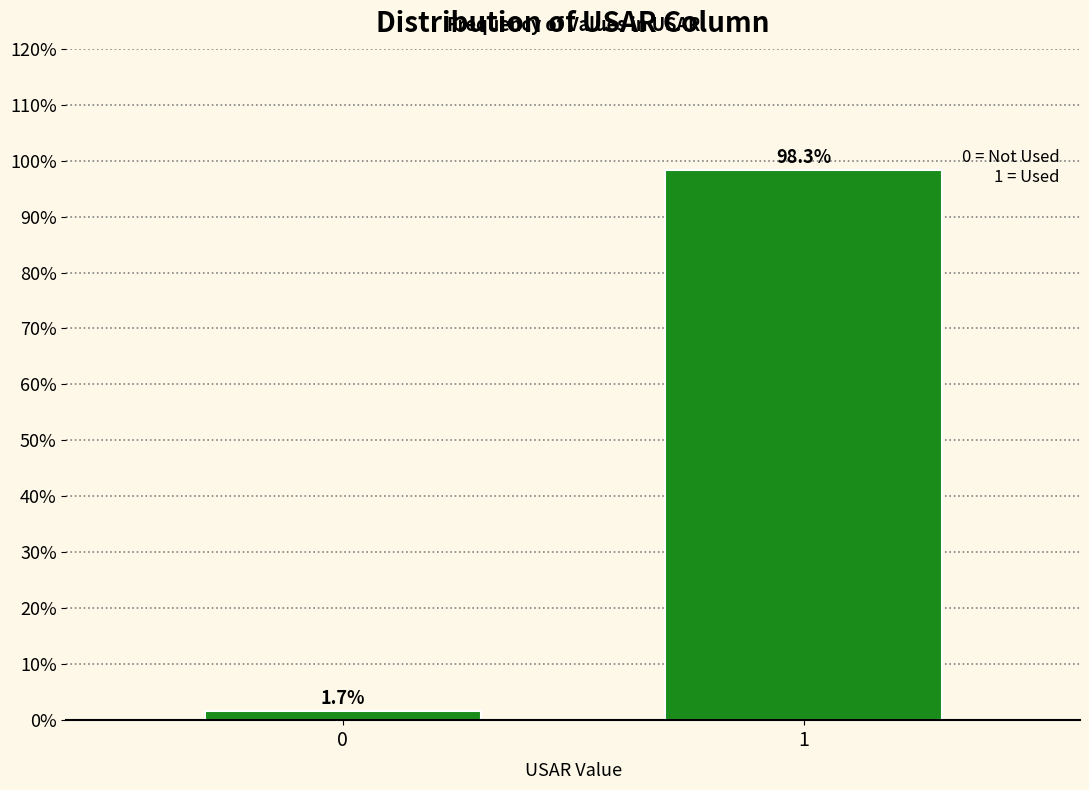

Reading right to left, list all the values displayed in this chart.

1=98.3	0=1.7